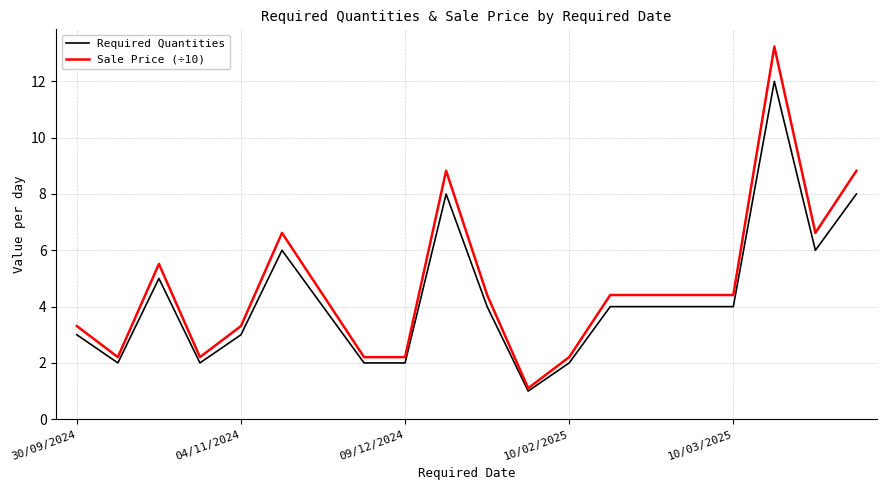

Which series has the largest range (max minus min)?

Sale Price (÷10)